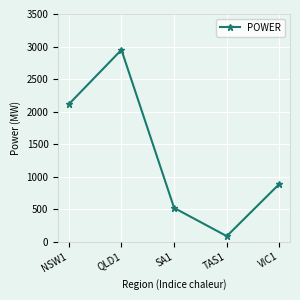

Reading right to left, what are all the values shown in this chart?

VIC1=889.2	TAS1=85.1	SA1=519.2	QLD1=2949.1	NSW1=2112.1